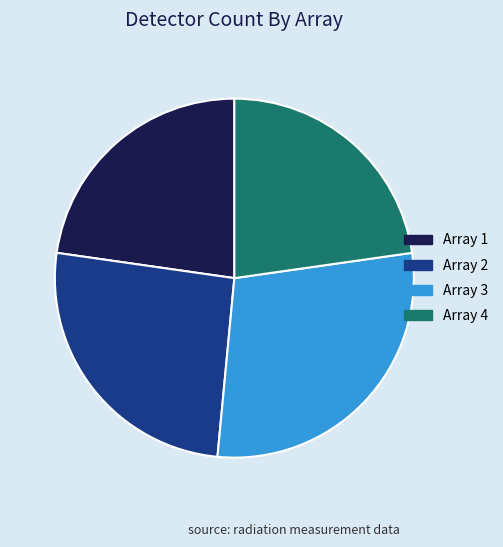

Do Array 2 and Array 4 together represent more than half of the pie?

No